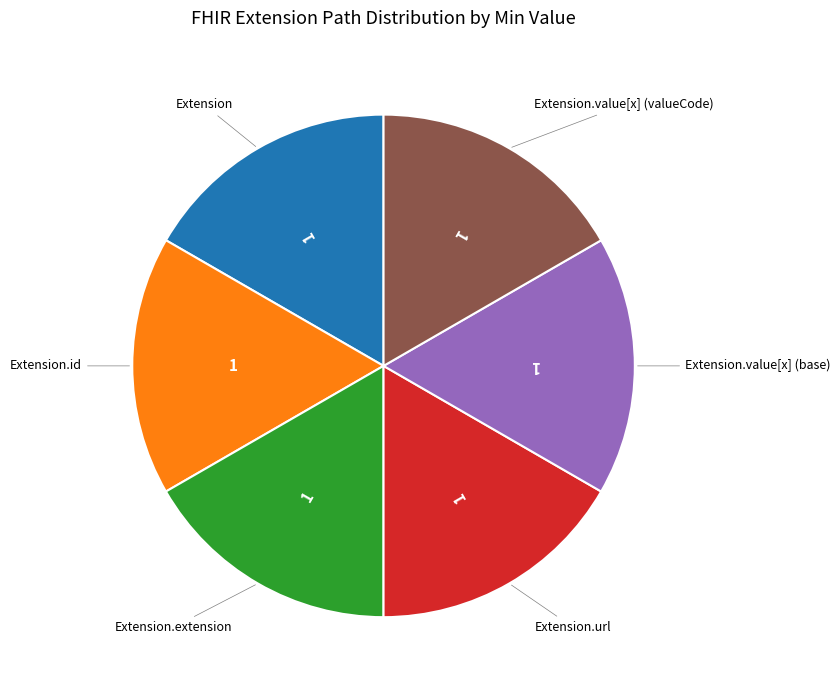

Is there any slice that represents more than half of the pie?

No